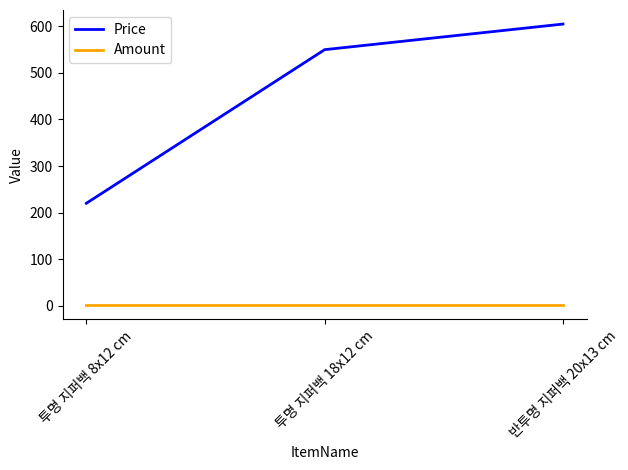

What are all the series names shown in the legend?

Price, Amount